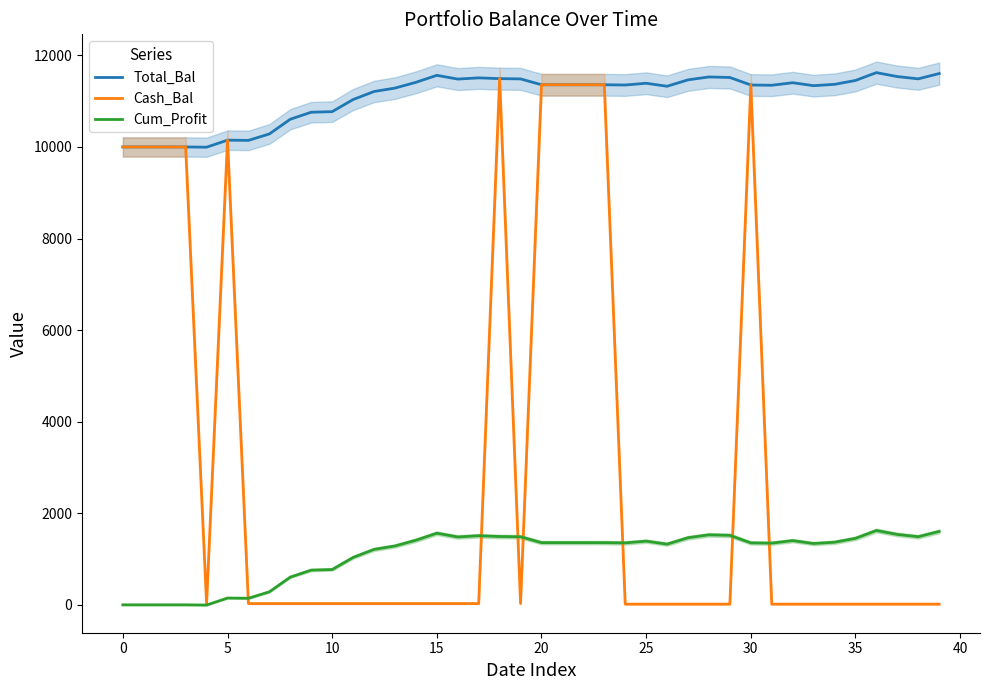

Which series has the largest total across all categories?

Total_Bal